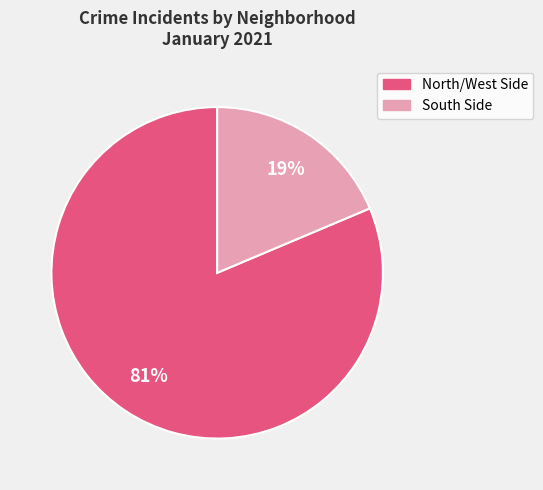

Combined, do South Side and North/West Side account for over 50%?

Yes